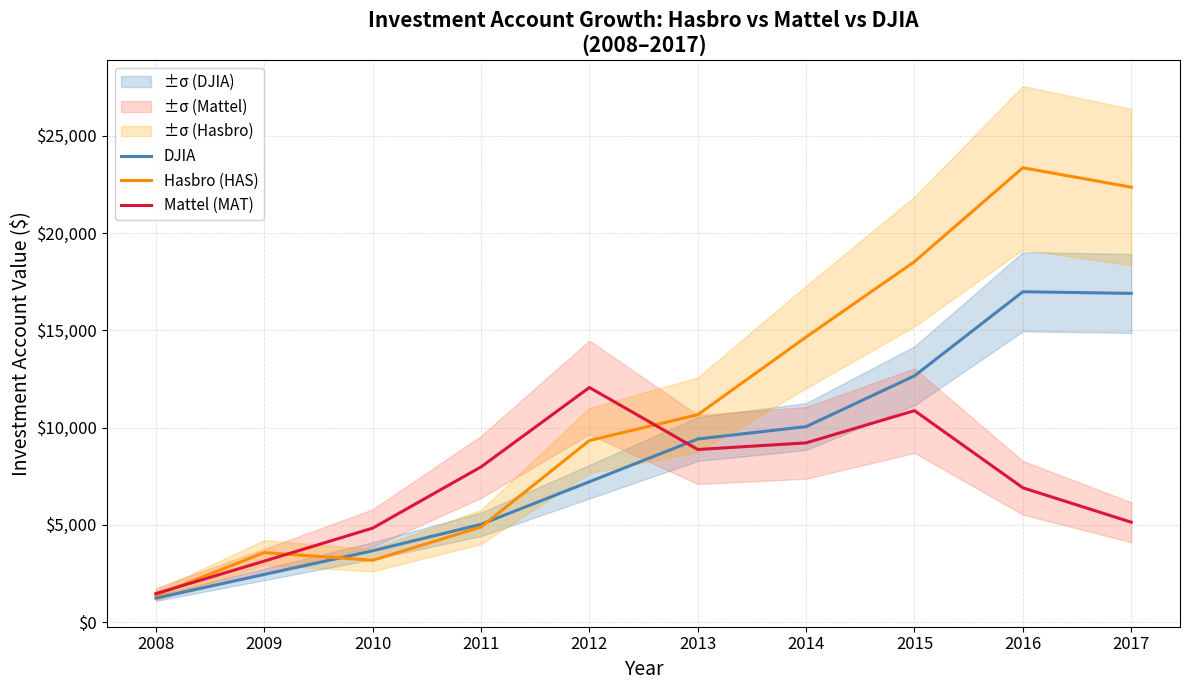

How many values in the DJIA series exceed 9411?

5